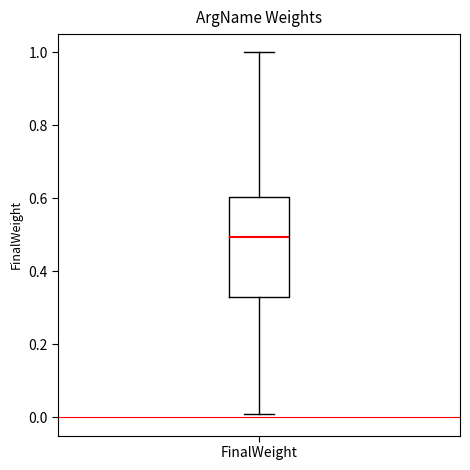

Read this box plot against the y-axis: the position of the median line, the range covered by the box, and the ends of both whiskers. The values are not printed on the chart, so give them approximately, as read against the axis.

median 0.50, box 0.32 to 0.60, whiskers 0.02 to 1.00